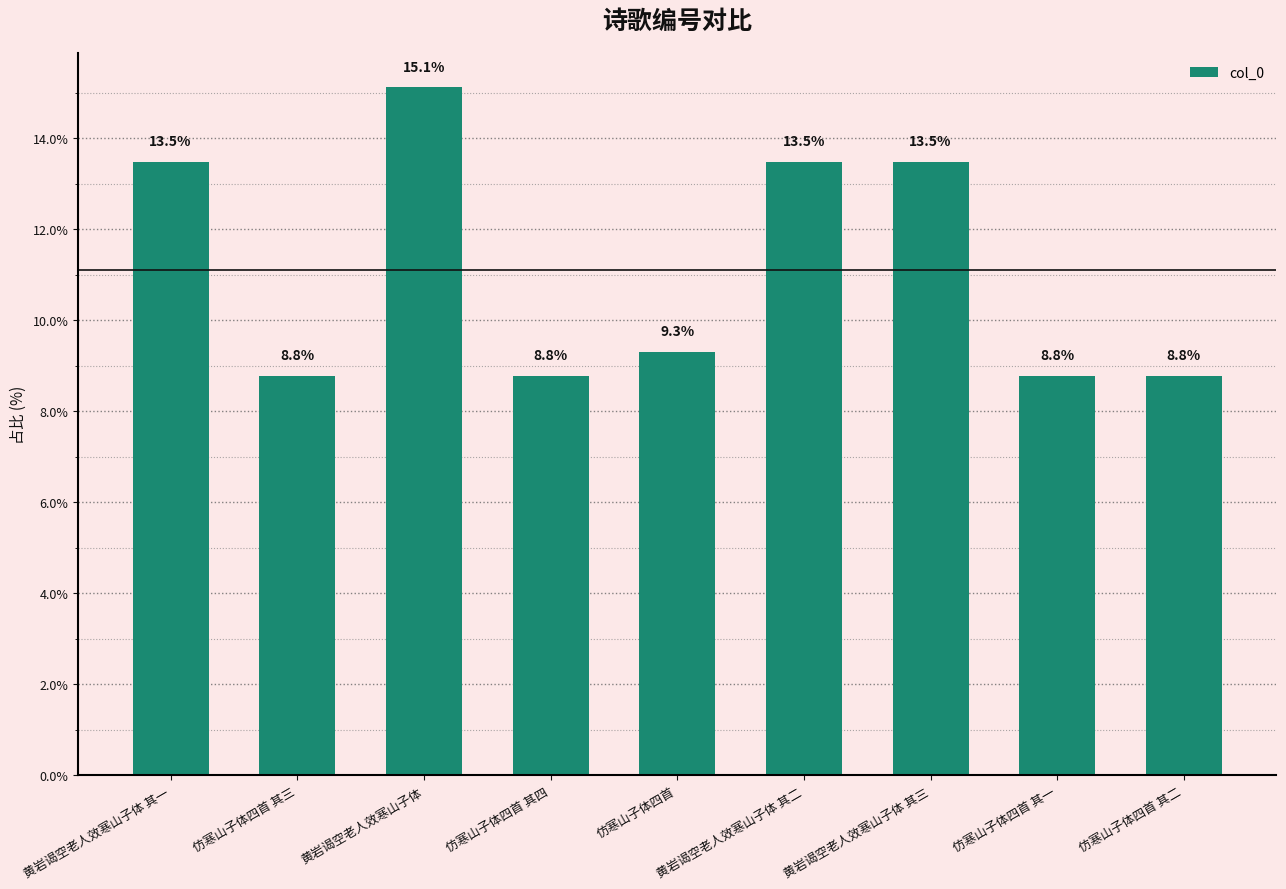

What is the ratio of the value at 仿寒山子体四首 其四 to the value at 仿寒山子体四首 其三?

1.0